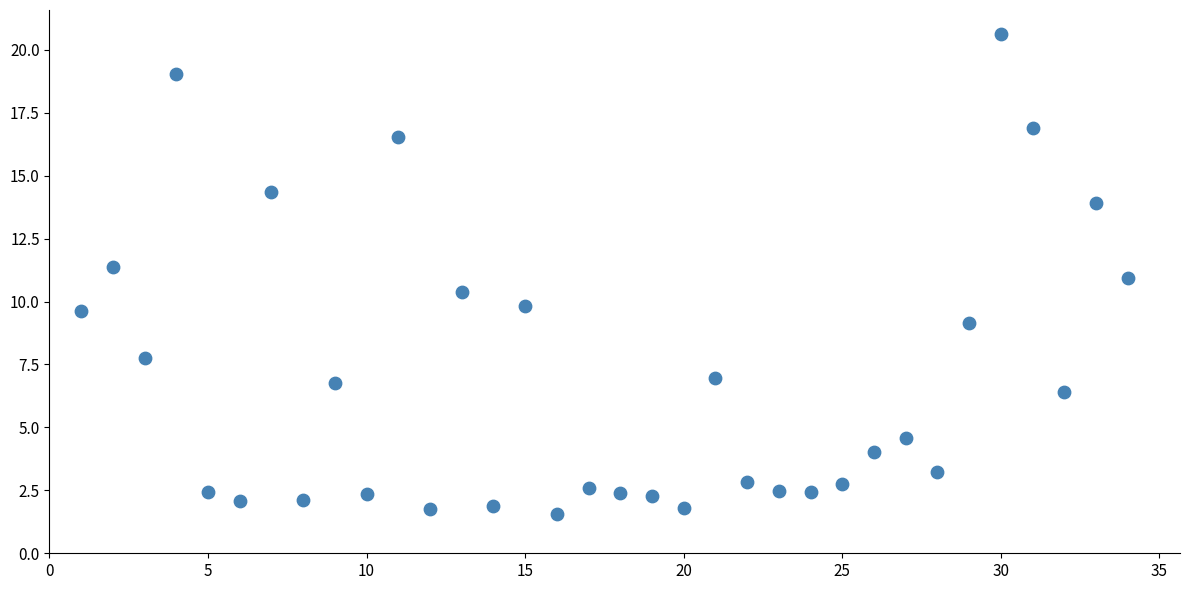

What is the range of X values (max minus min)?

33.0